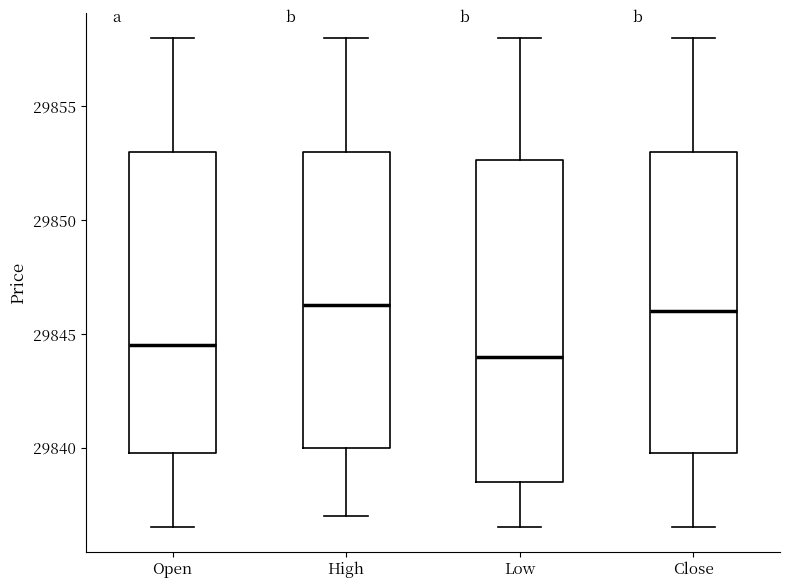

Which box's median line is the lowest?

Low